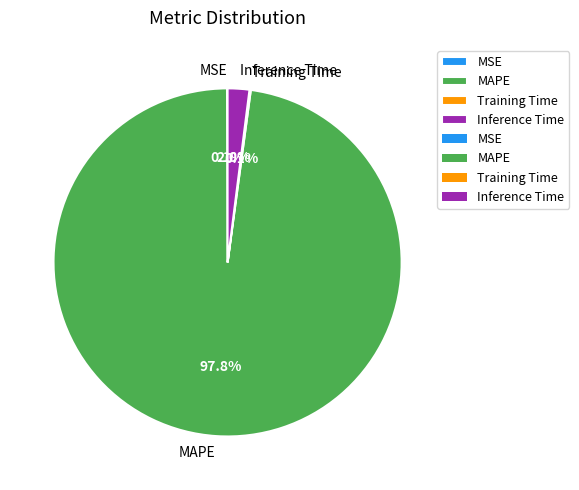

Is there a majority slice in this chart?

Yes